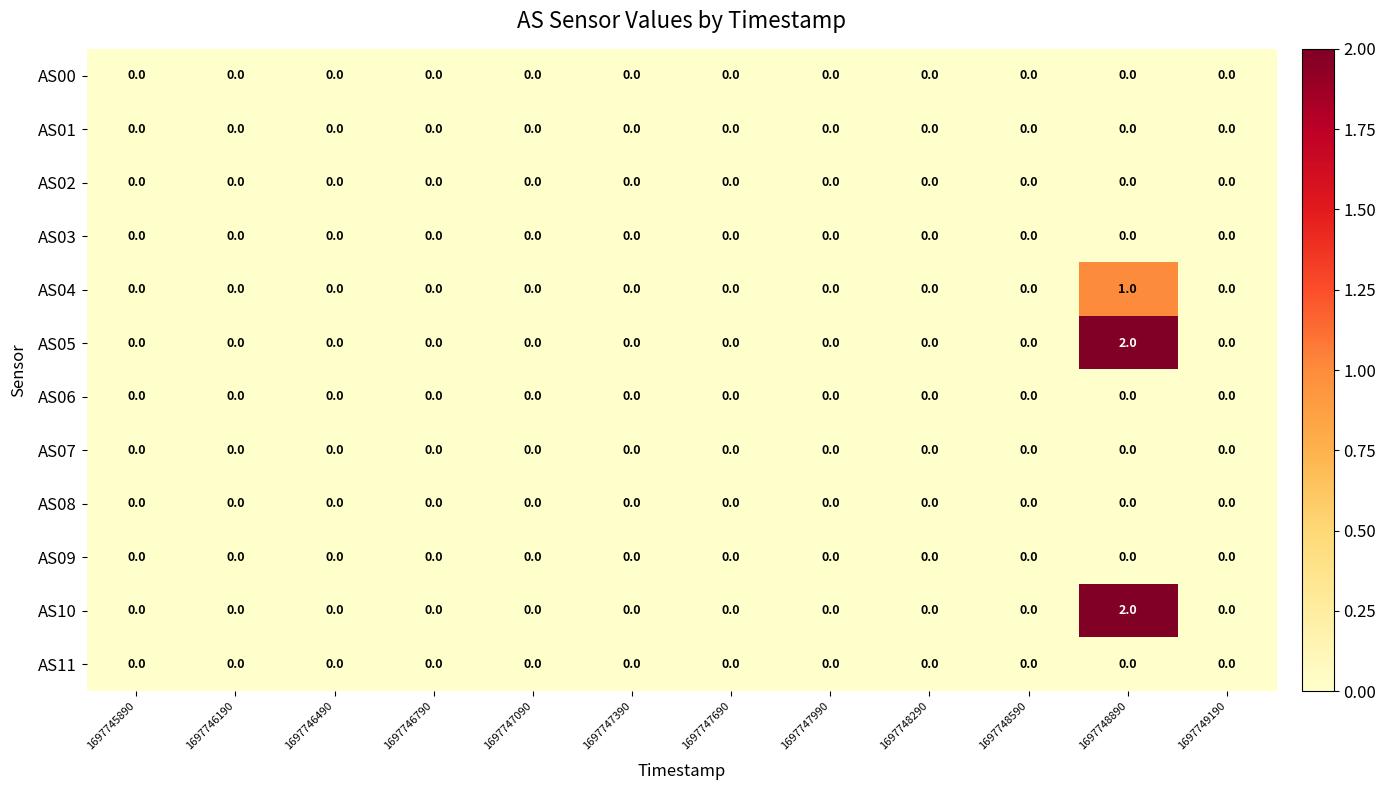

What is the maximum value shown in the chart?

2